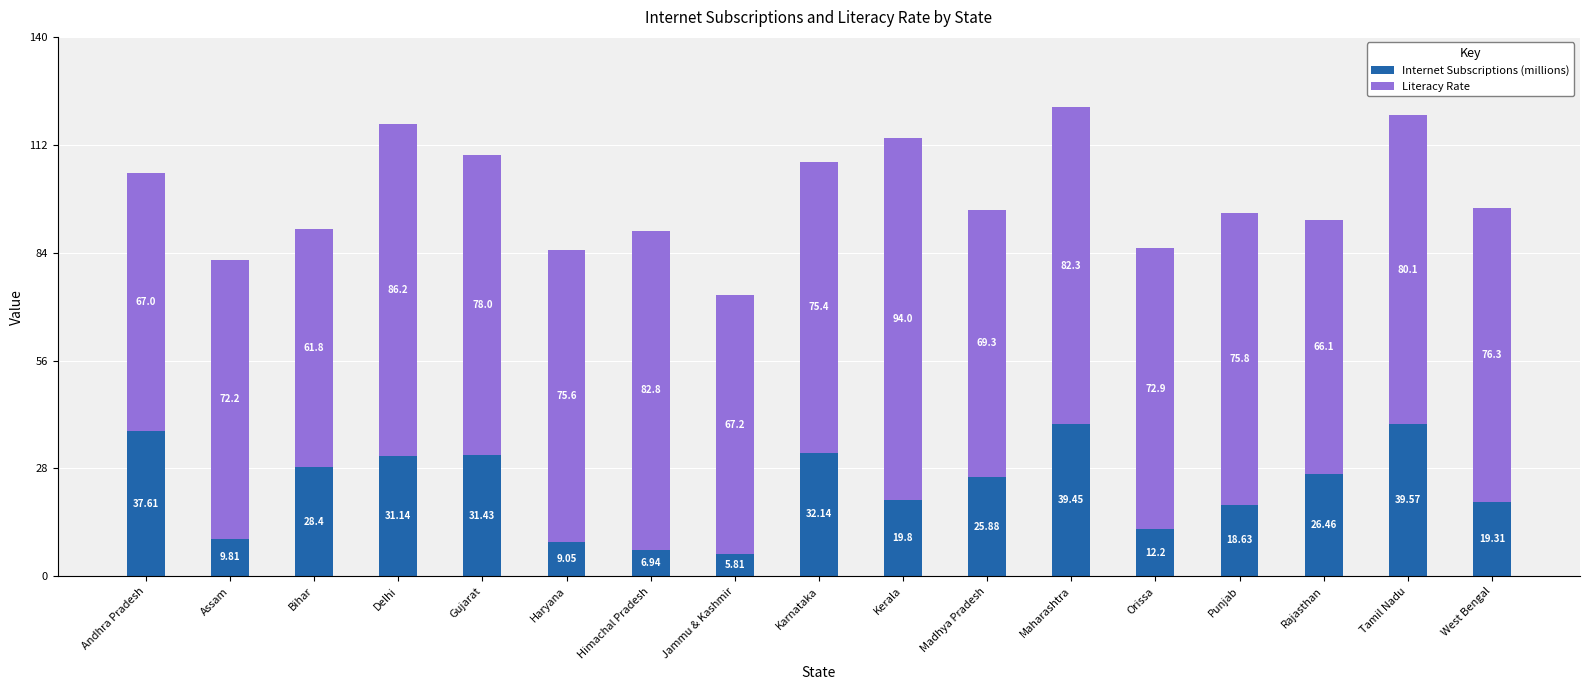

Which category has the highest value in the Internet Subscriptions (millions) series?

Tamil Nadu